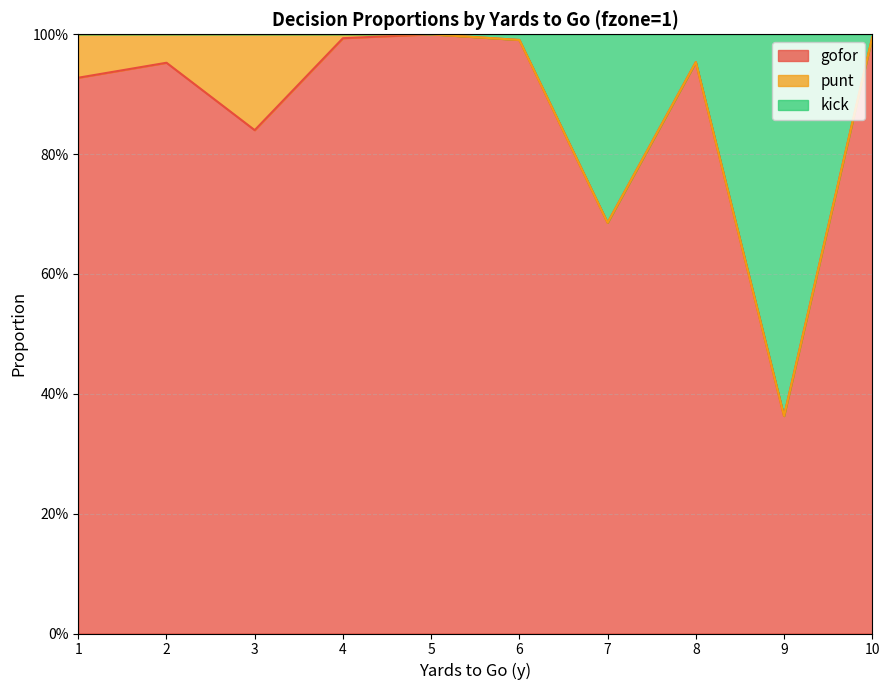

What are all the series names shown in the legend?

gofor, punt, kick